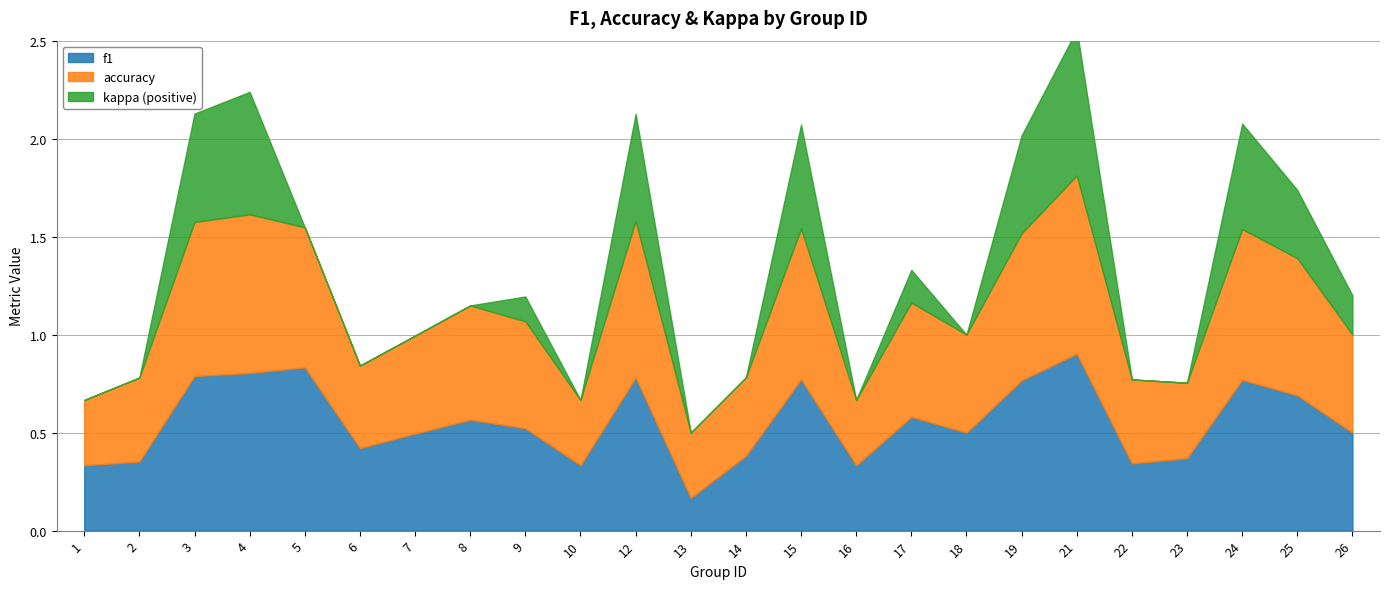

At which label is kappa closest to 0?

1